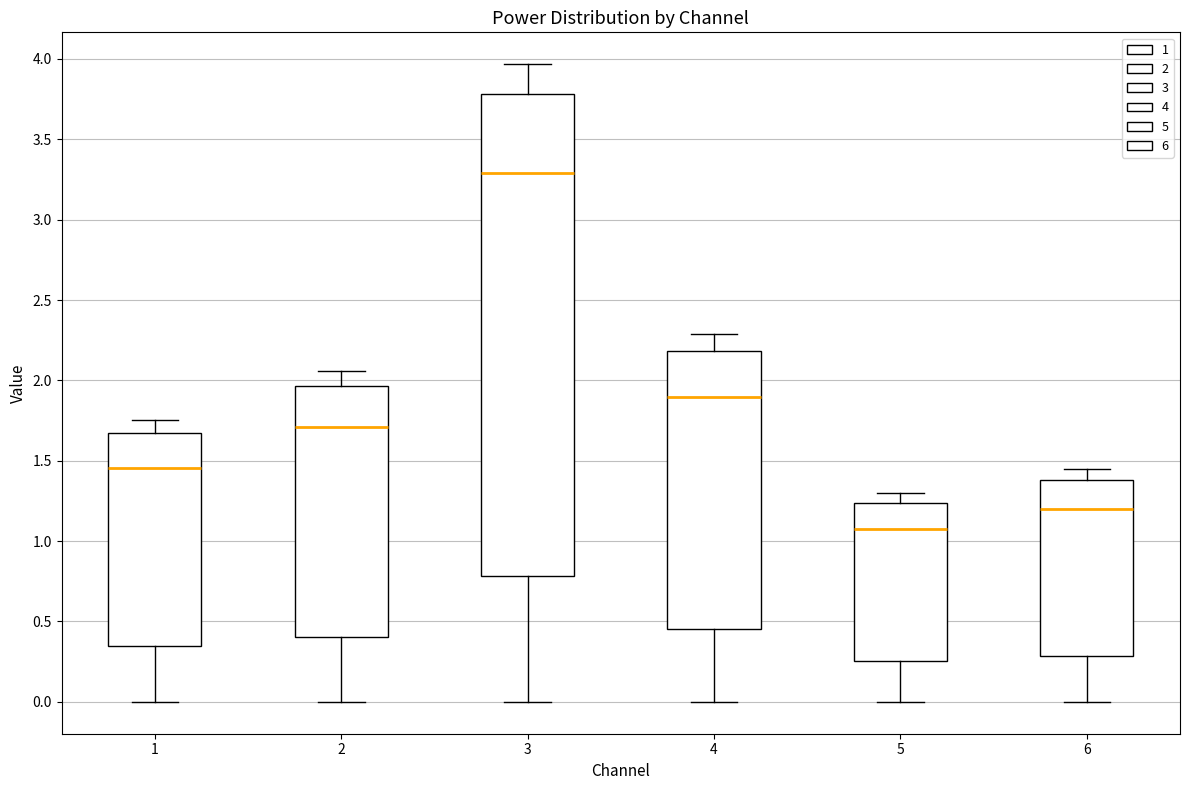

Reading left to right, read every box against the y-axis: the position of its median line, the range the box covers, and the ends of its whiskers. The values are not printed on the chart, so give them approximately, as read against the axis.

1: median 1.45, box 0.35 to 1.65, whiskers 0.00 to 1.75
2: median 1.70, box 0.40 to 1.95, whiskers 0.00 to 2.05
3: median 3.30, box 0.80 to 3.80, whiskers 0.00 to 3.95
4: median 1.90, box 0.45 to 2.20, whiskers 0.00 to 2.30
5: median 1.10, box 0.25 to 1.25, whiskers 0.00 to 1.30
6: median 1.20, box 0.30 to 1.40, whiskers 0.00 to 1.45